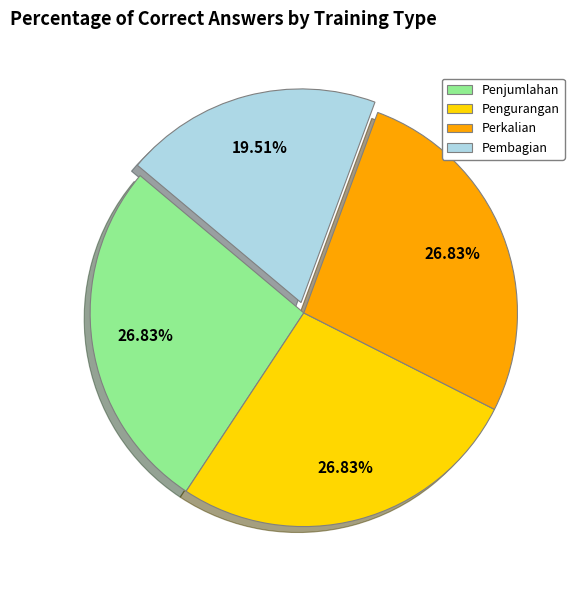

To the nearest percent, what is the average slice percentage?

25%